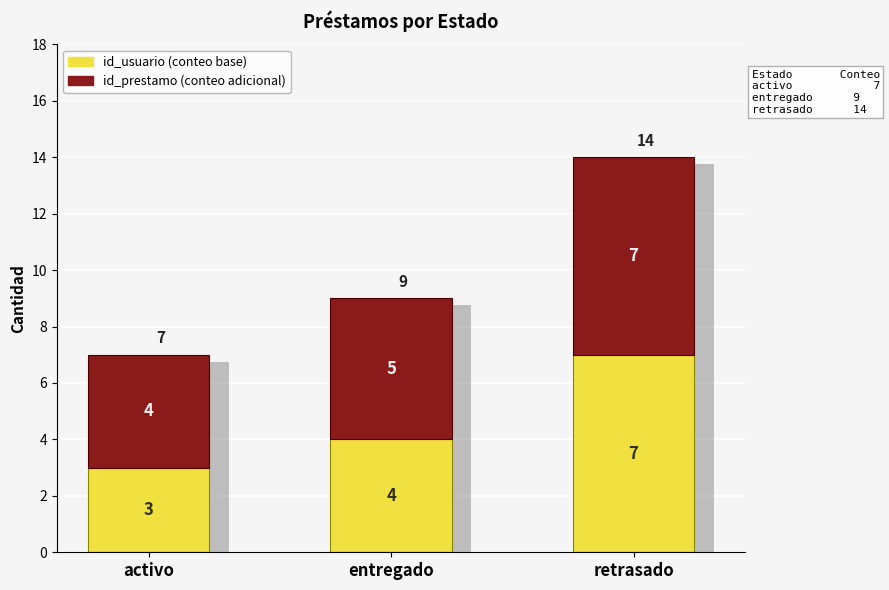

What is the minimum value for id_usuario (activo/base)?

3